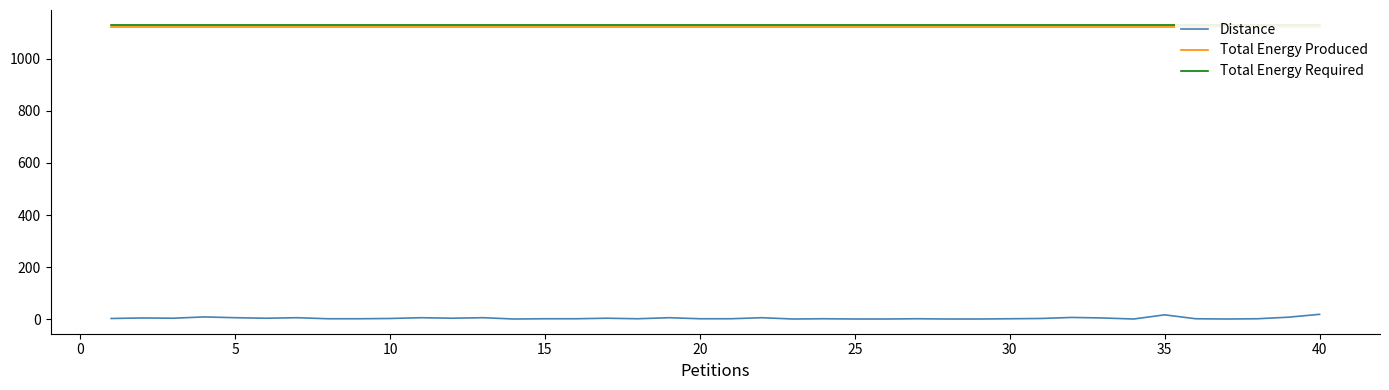

List the series in order of their peak value, lowest first.

Distance, Total Energy Produced, Total Energy Required